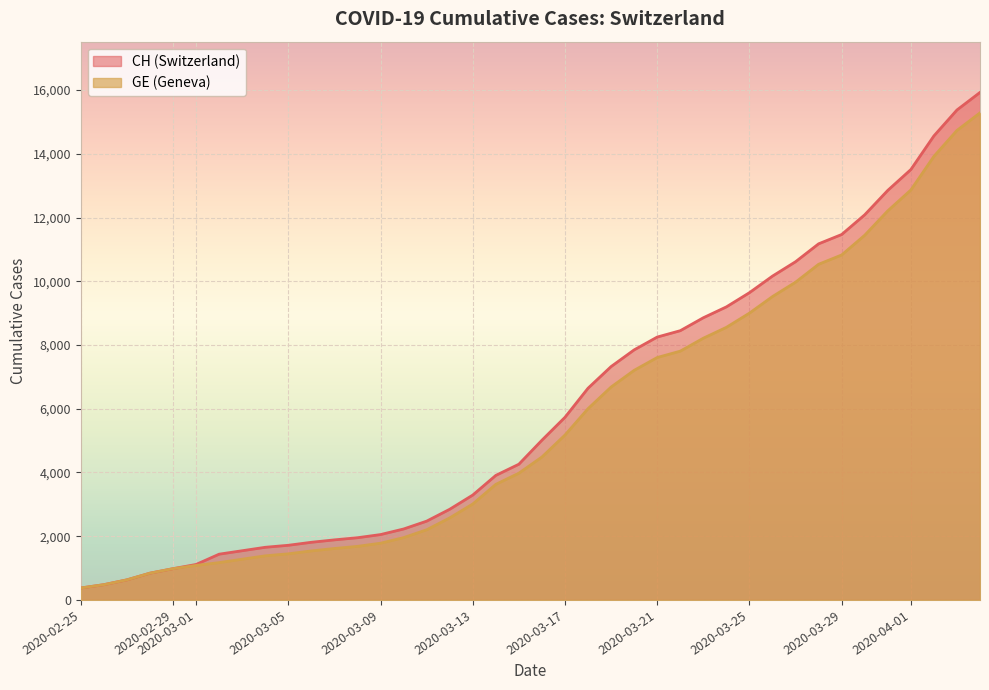

At which label does CH first exceed 5012?

2020-03-17